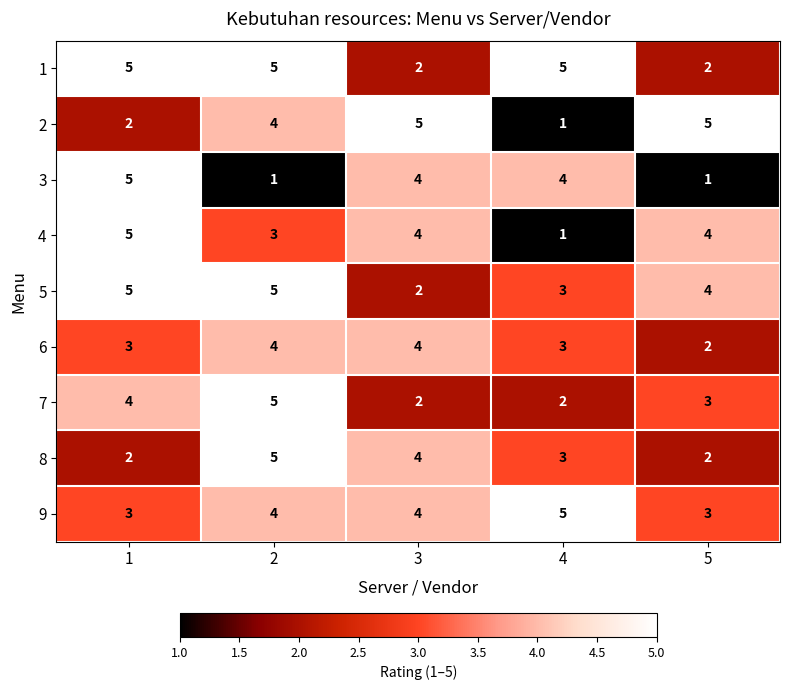

The 1 series shows 2 at 3. True or false?

True